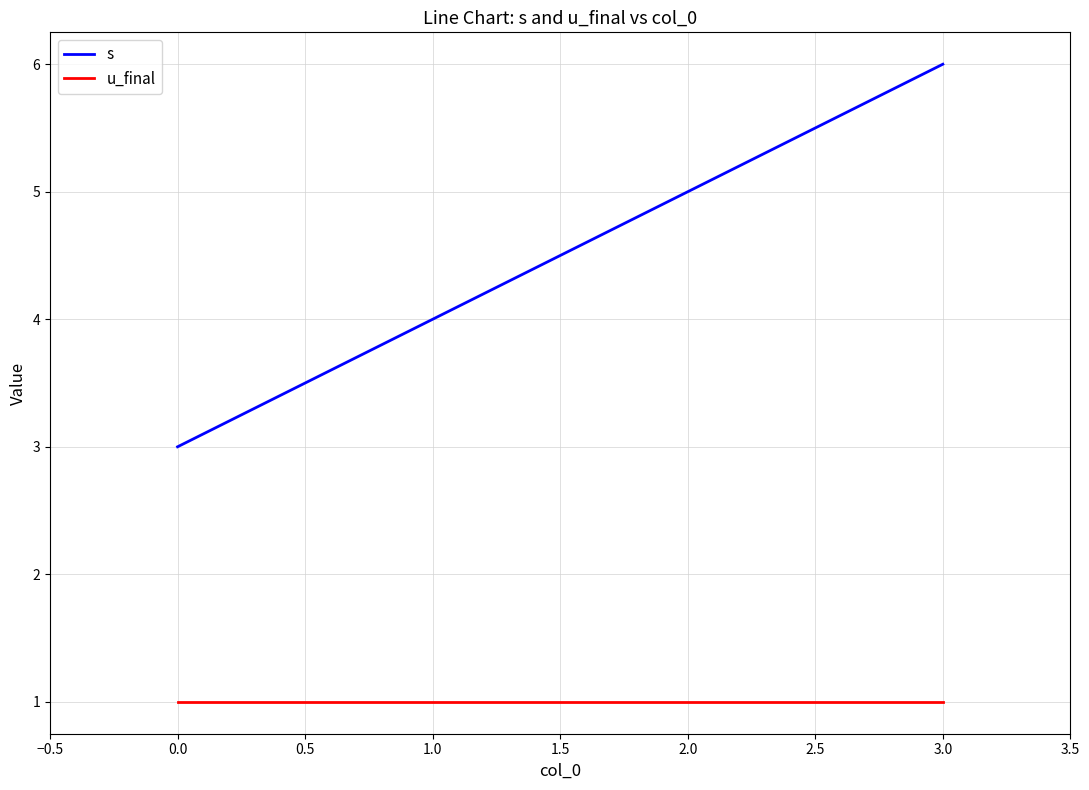

What is the highest value of the s series?

6